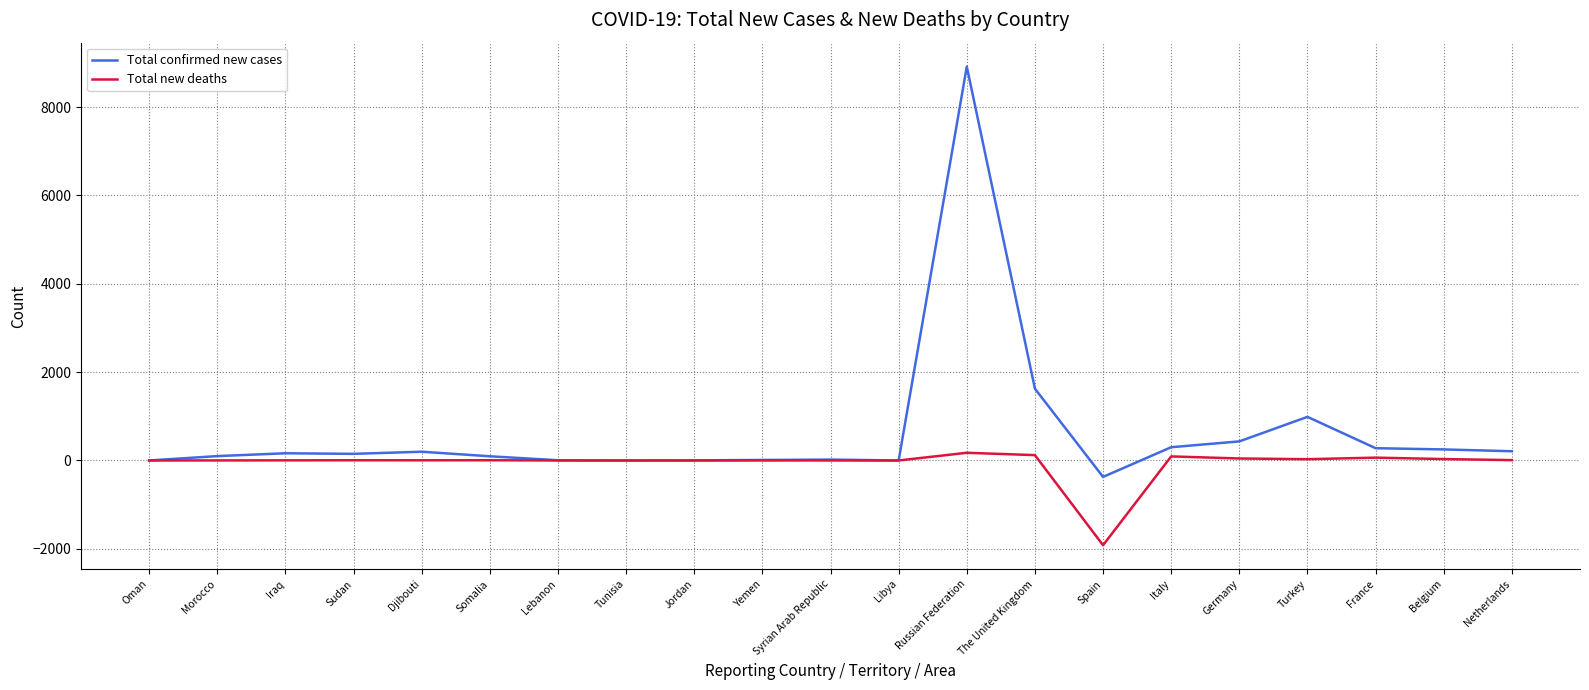

Which category has the lowest value across all series?

Spain